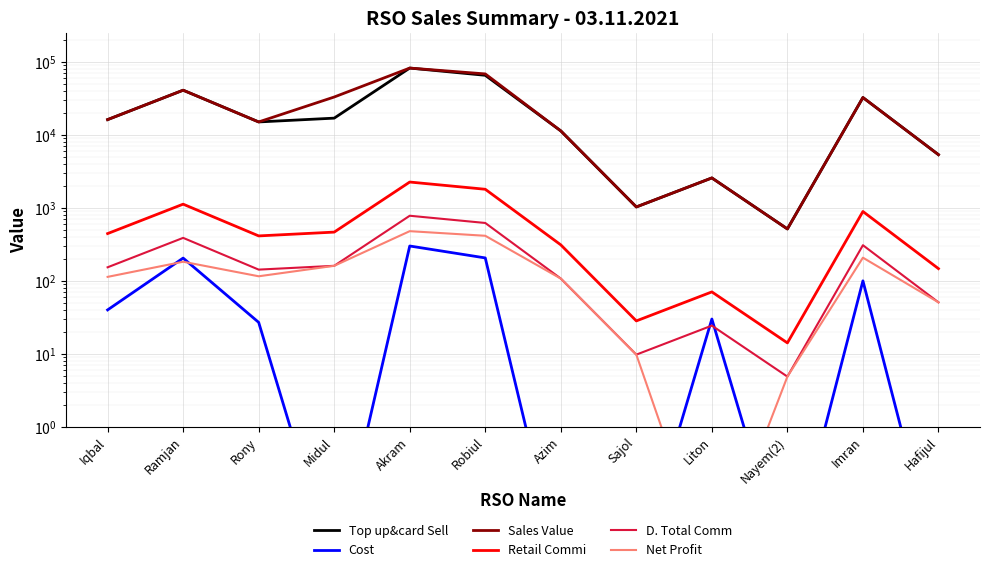

Count the number of data series in this chart.

6